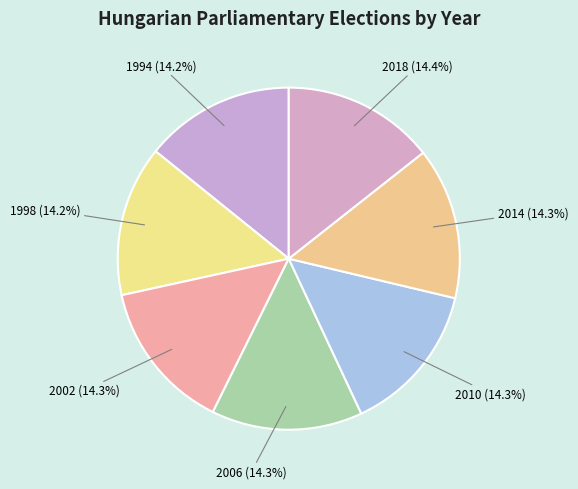

Combined, what portion of the pie is 2014 and 2002?

28.6%